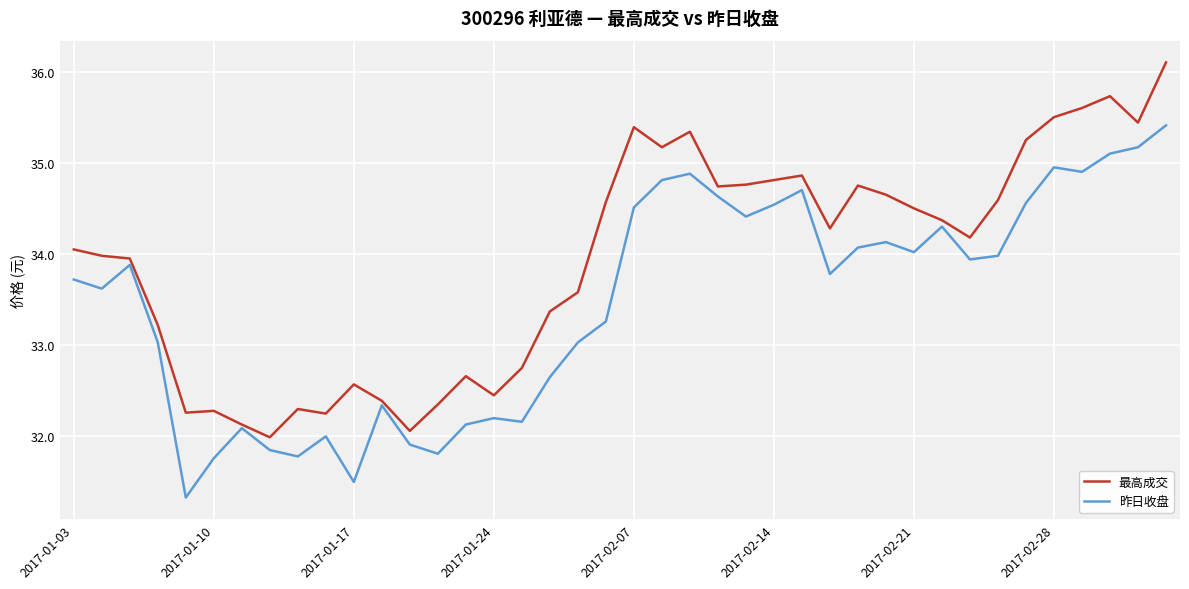

Which series has the largest total across all categories?

最高成交